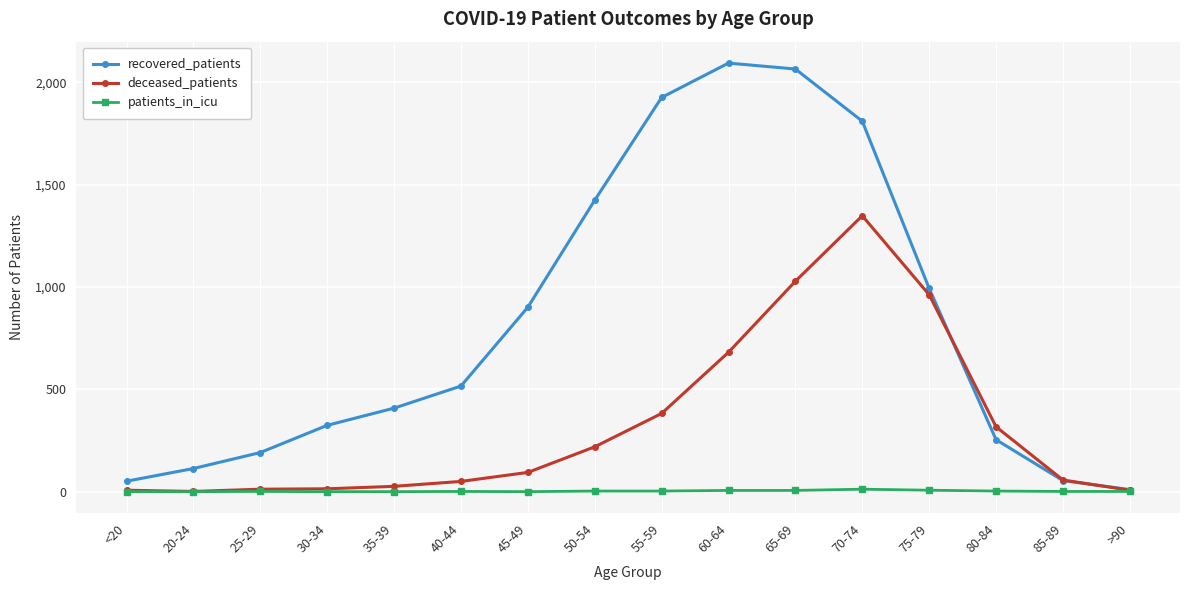

At which label is deceased_patients closest to 674?

60-64